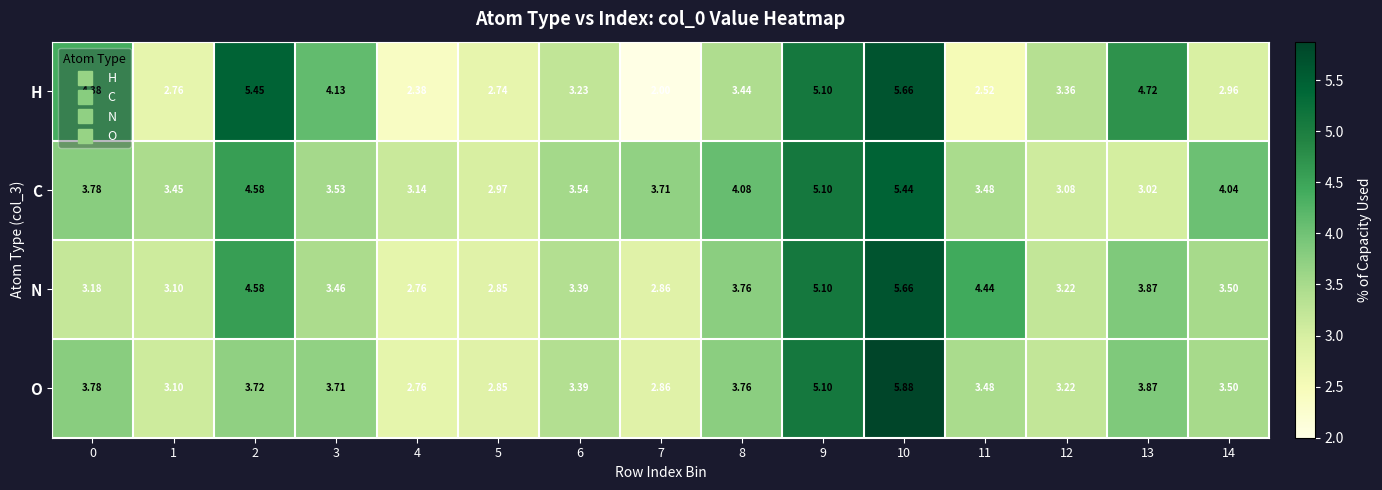

Which series changed the most between 4 and 10?

H